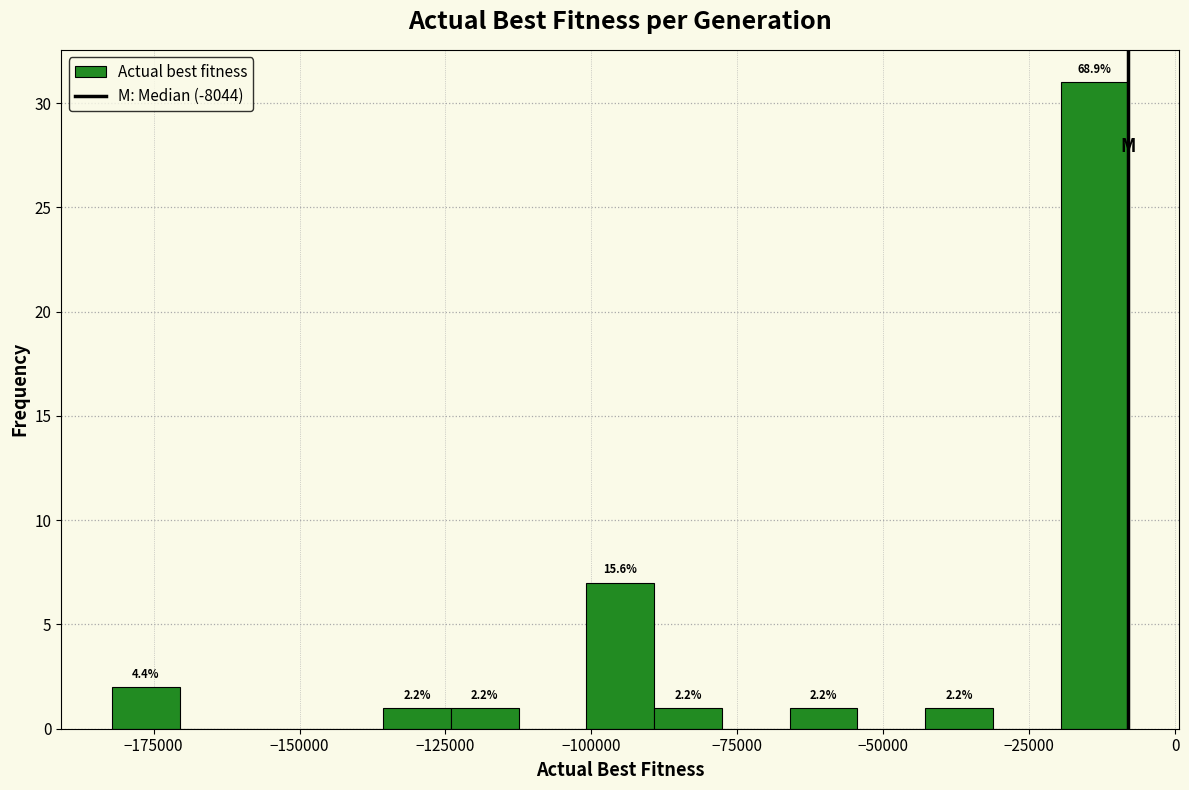

Read against the x-axis, roughly where is the centre of the tallest bar?

-15000